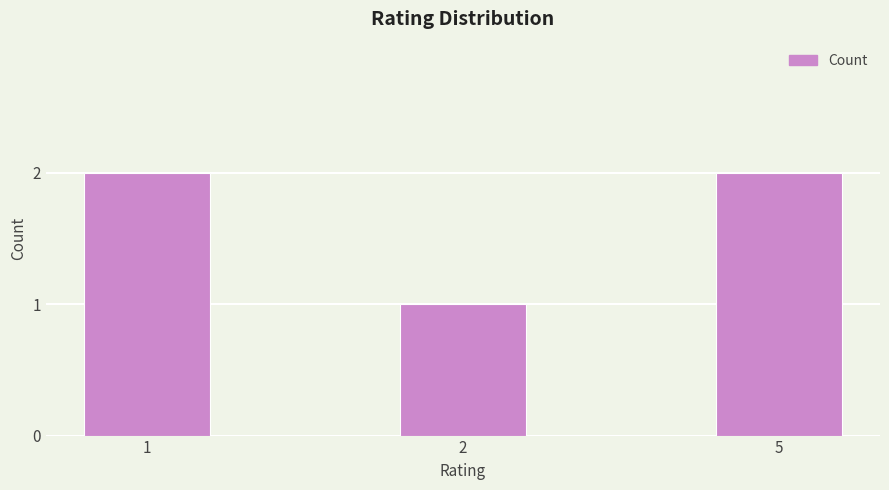

Reading left to right, list all the values displayed in this chart.

2	1	2